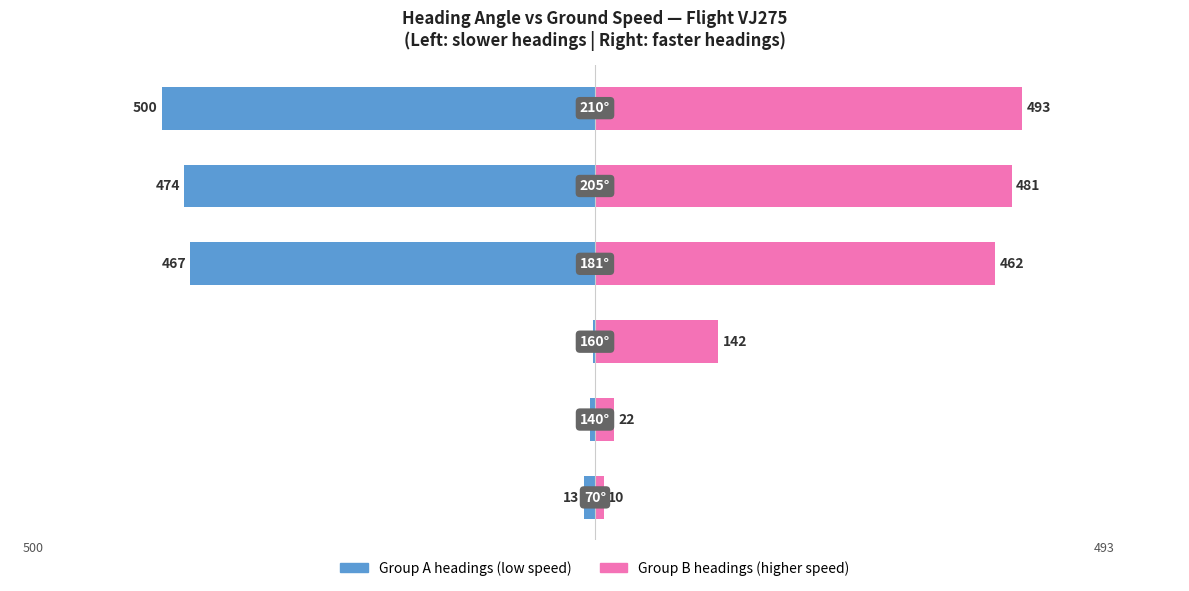

How many data points in Ground Speed (heading group B) are less than 462?

3